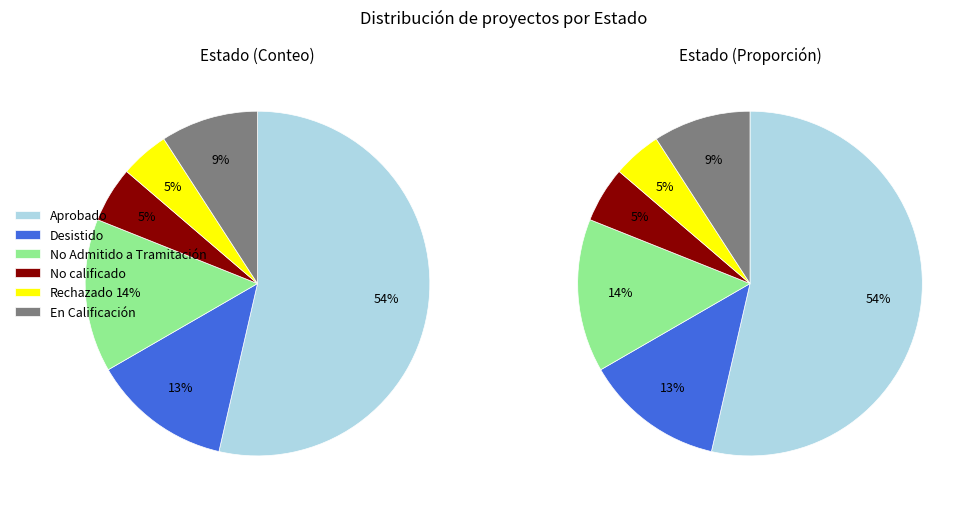

True or false: No Admitido a Tramitación accounts for 14% of the total.

True